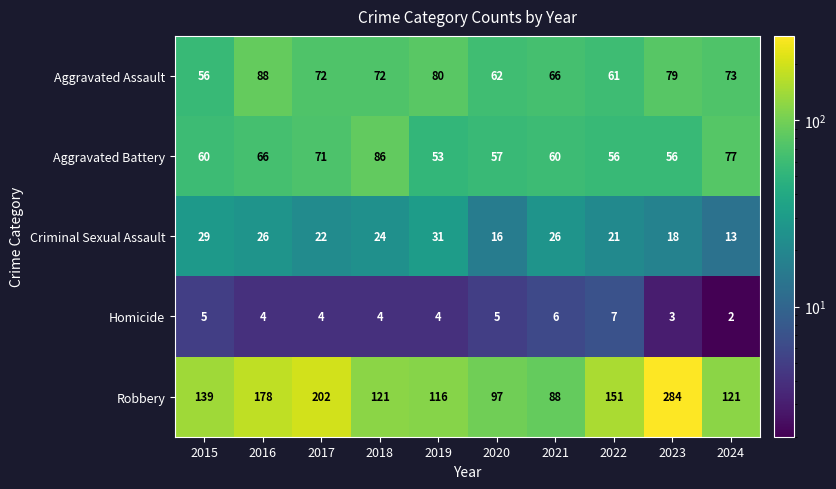

What is the difference between the highest and lowest values at 2019?

112